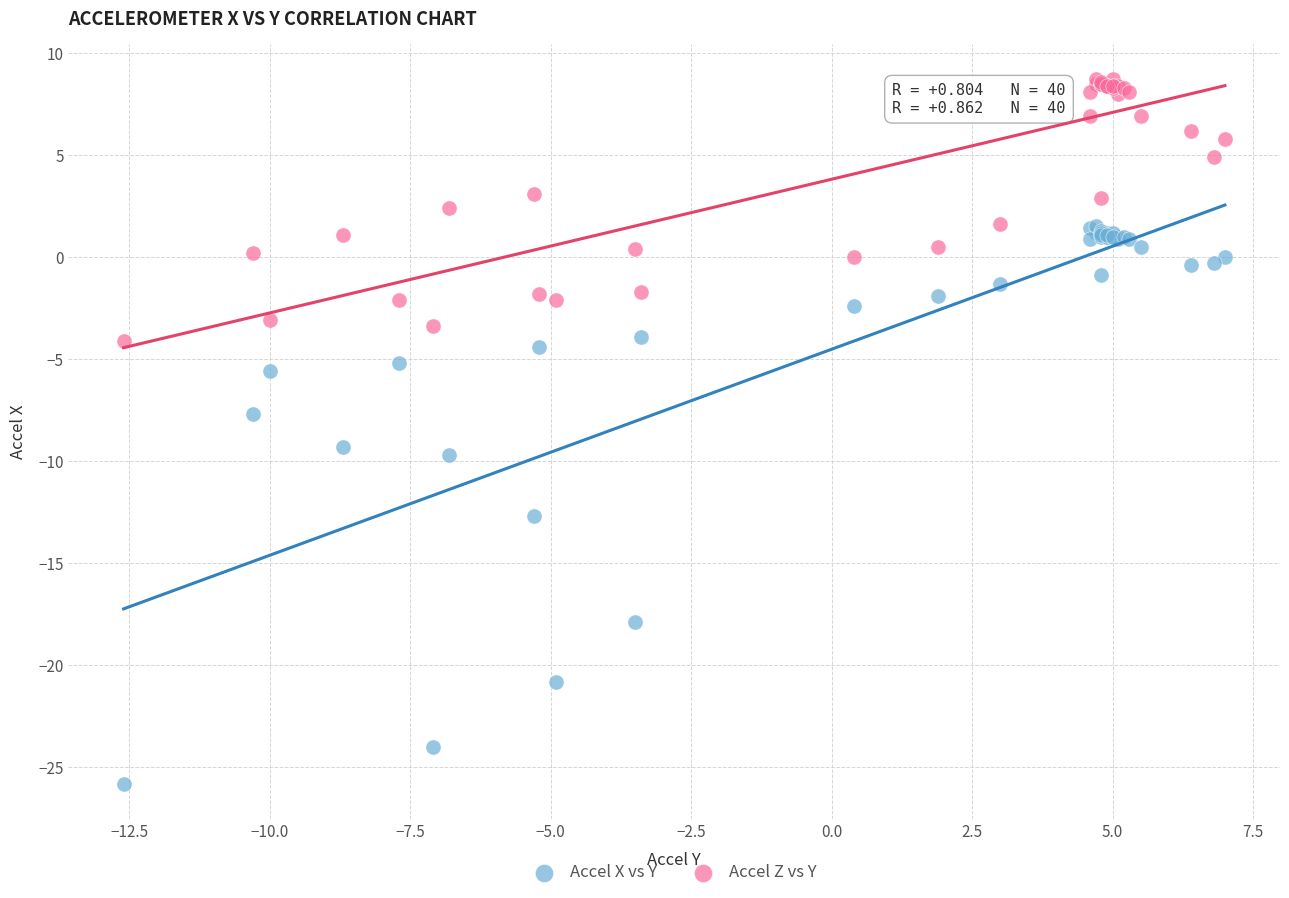

Which series contains the lowest Y value?

Accel X vs Y